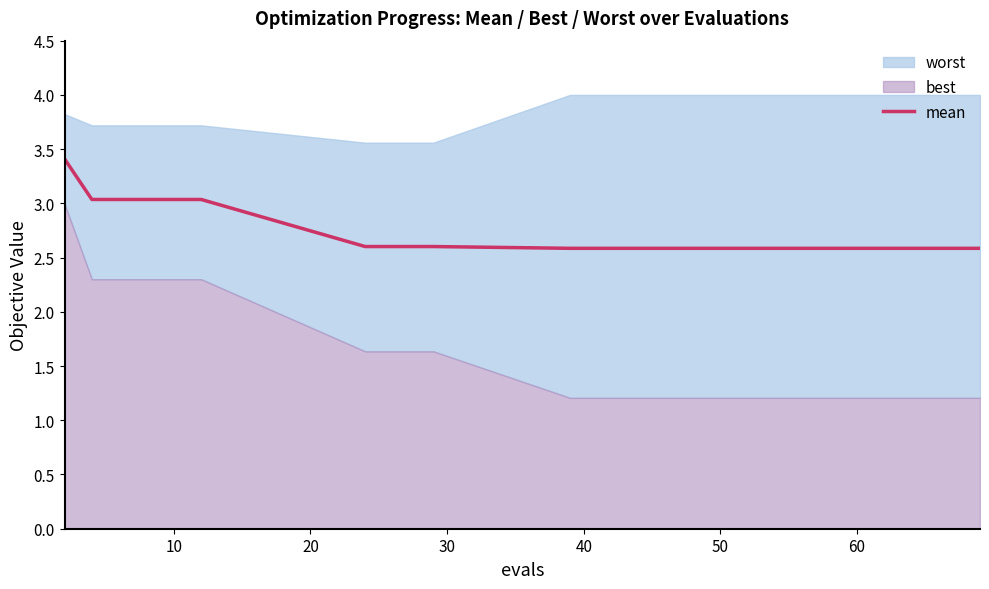

What is the lowest value of the mean series?

2.6